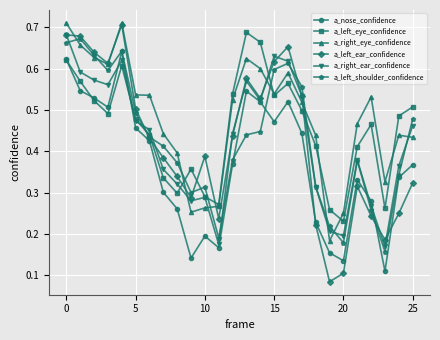

True or false: a_right_ear_confidence has more than 1 interior local peaks.

True